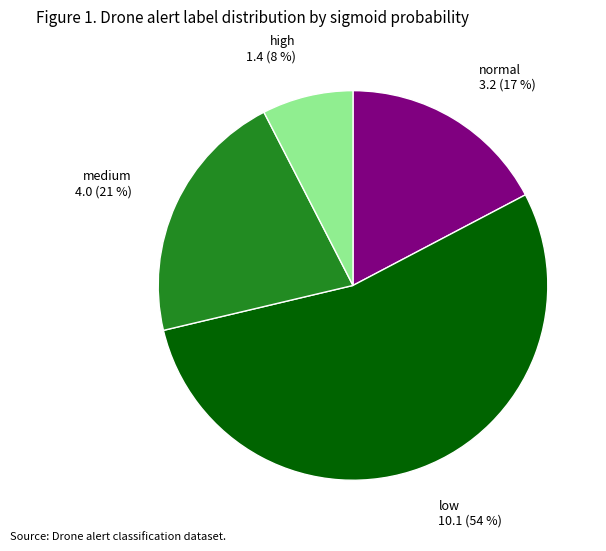

To the nearest percent, what is the difference between the largest and smallest slice percentages?

46%